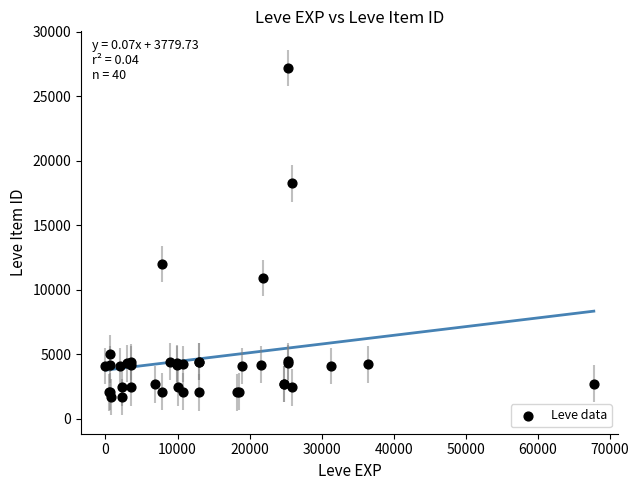

What Y value in the scatter plot is closest to 14448?

12018